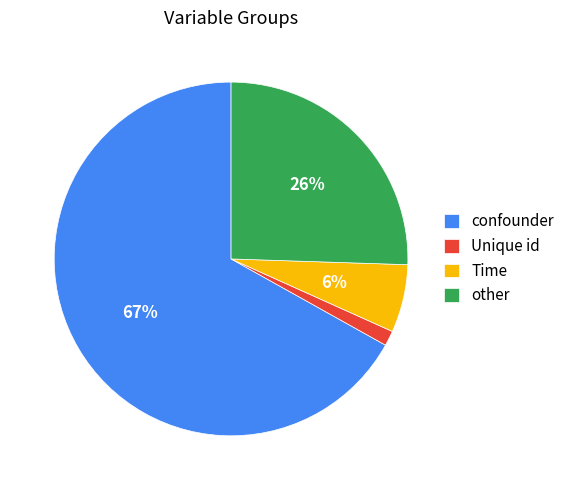

The Unique id slice represents 13% of the pie. True or false?

False